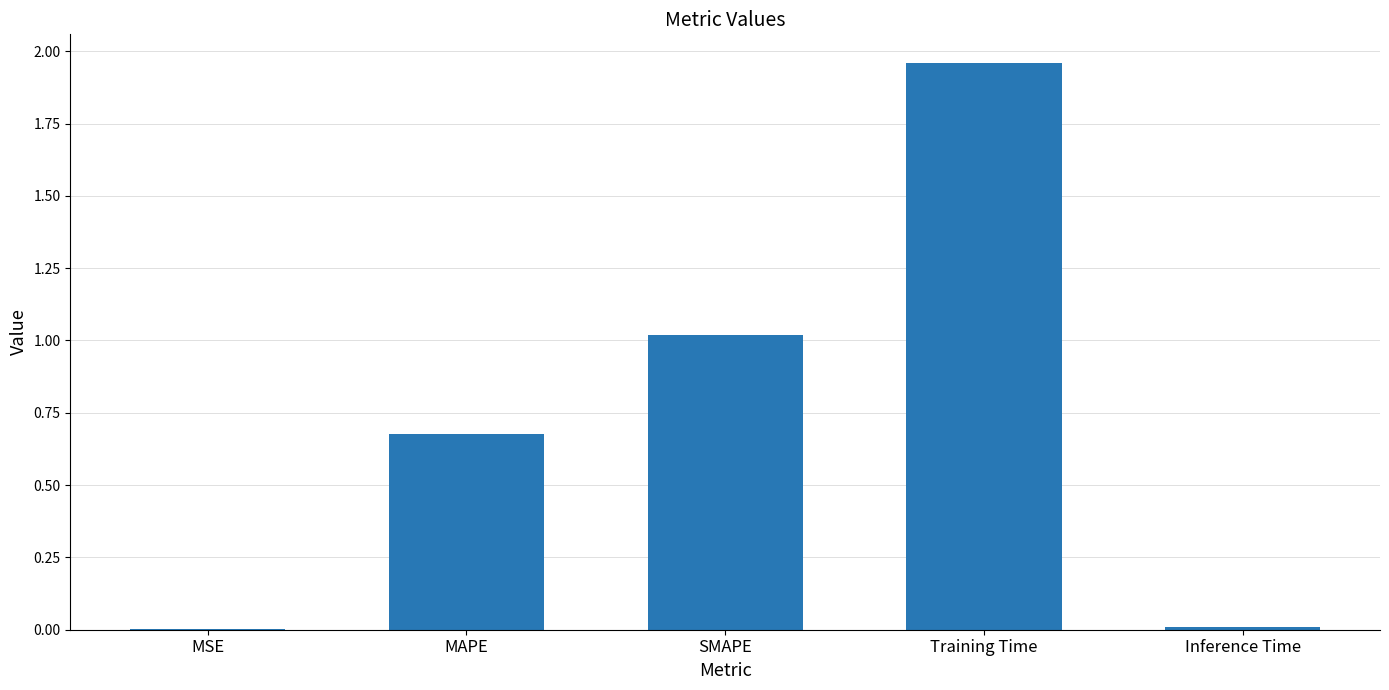

The value at Training Time is 0.8. True or false?

False